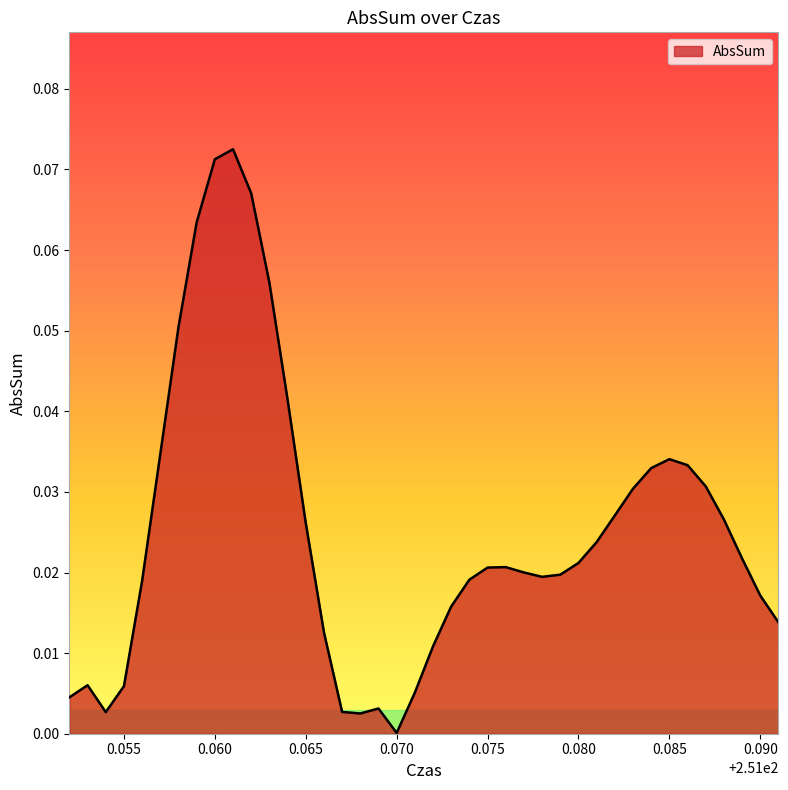

Which category has the lowest value across all series?

0.070